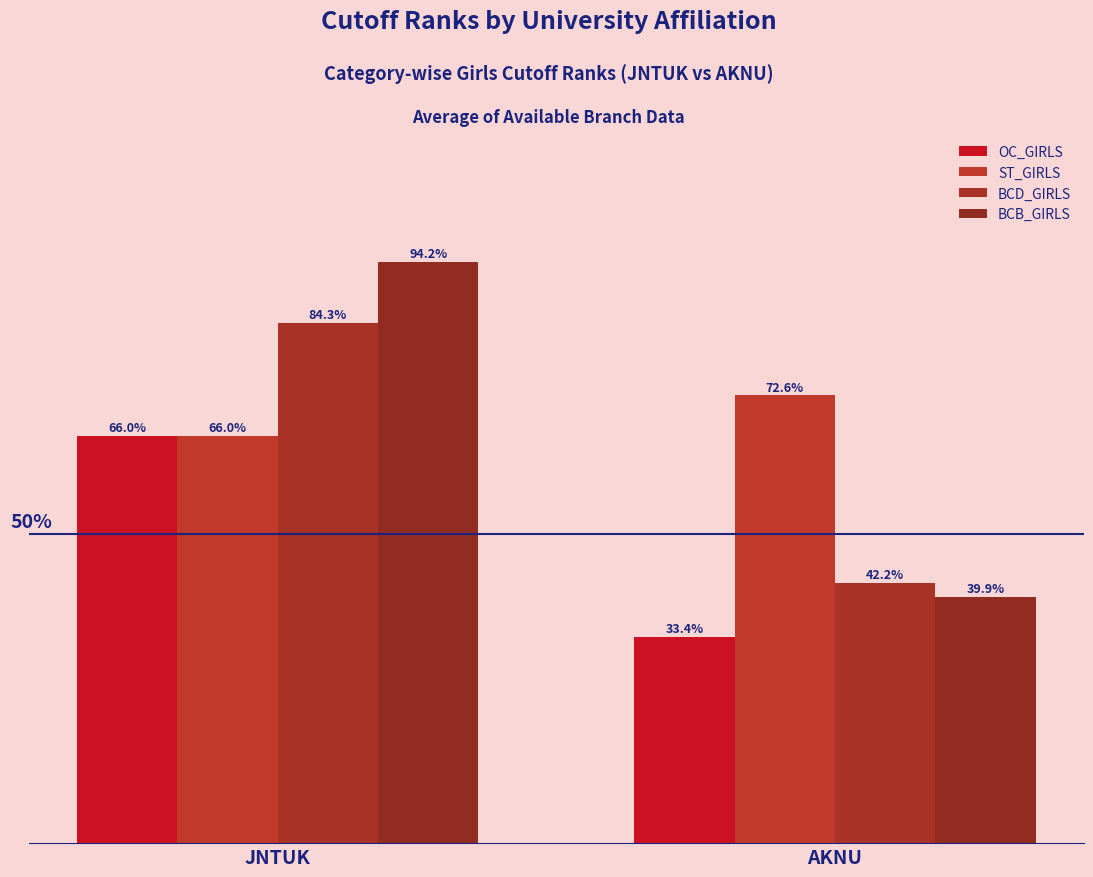

Which has a higher value, AKNU or JNTUK?

JNTUK